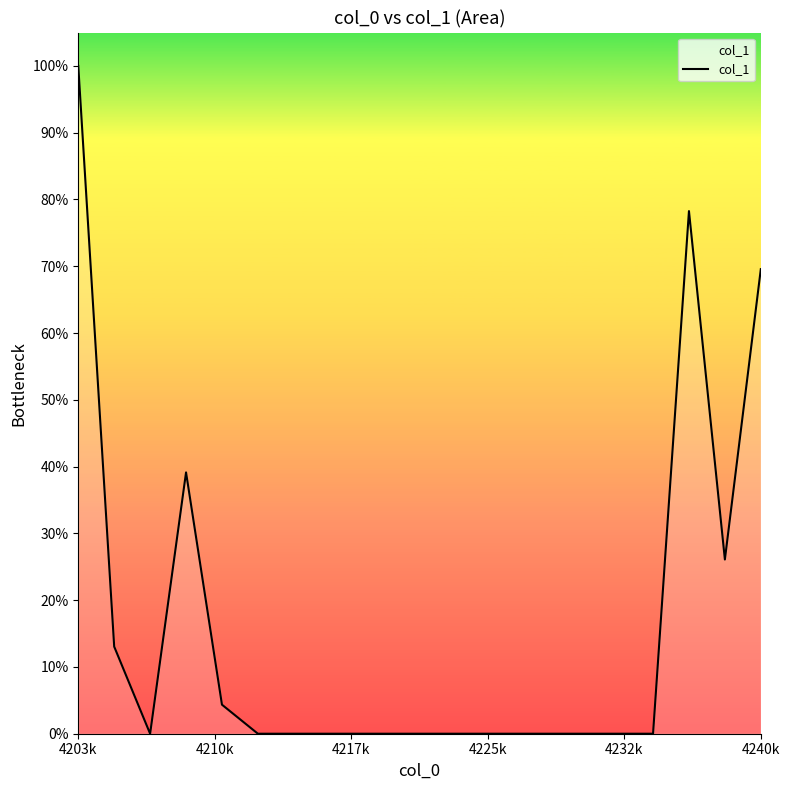

What is the maximum value shown in the chart?

100.0